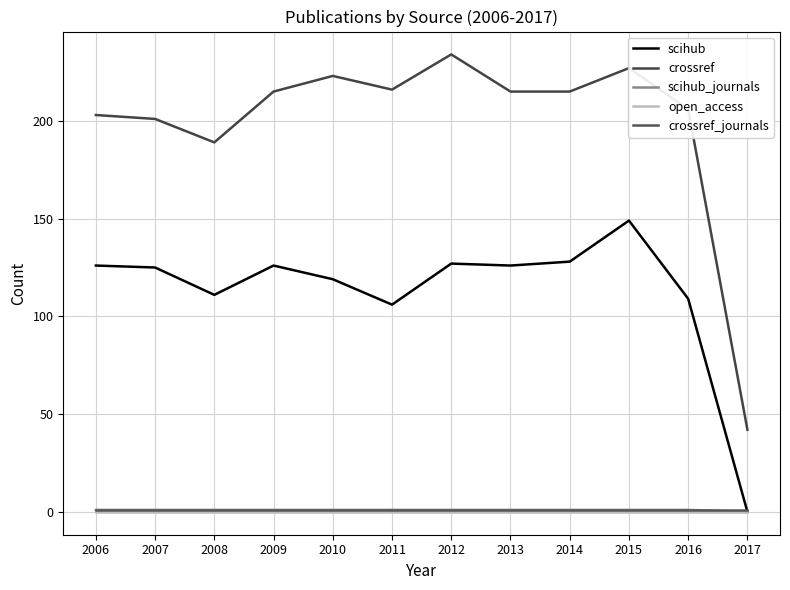

Is the value of open_access at 2010 greater than the value of crossref at 2017?

No